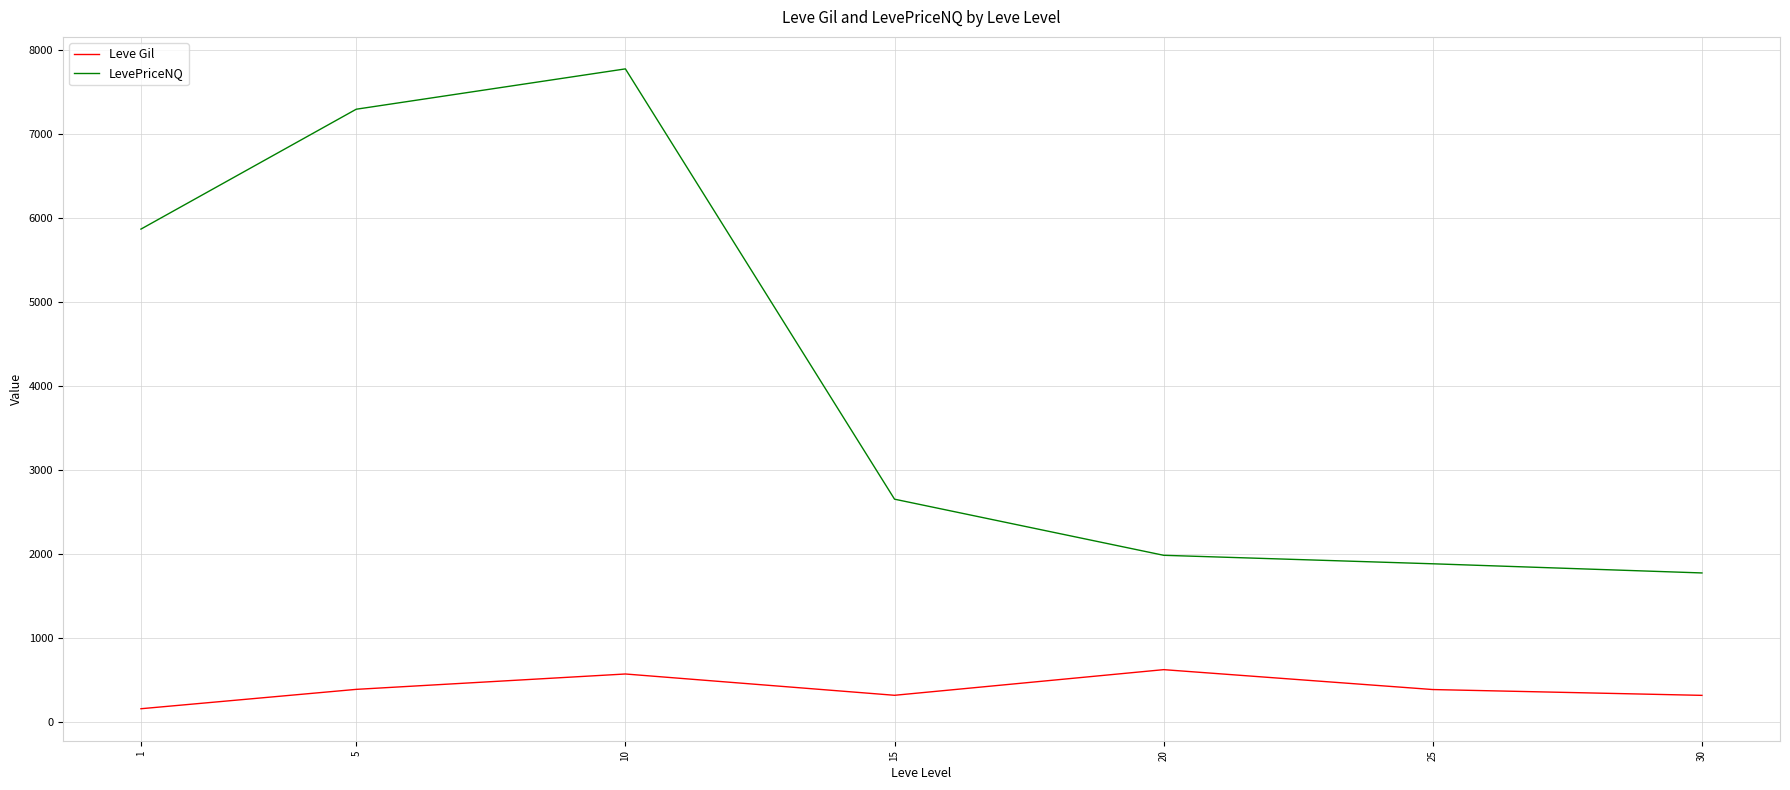

How many series are shown in this chart?

2